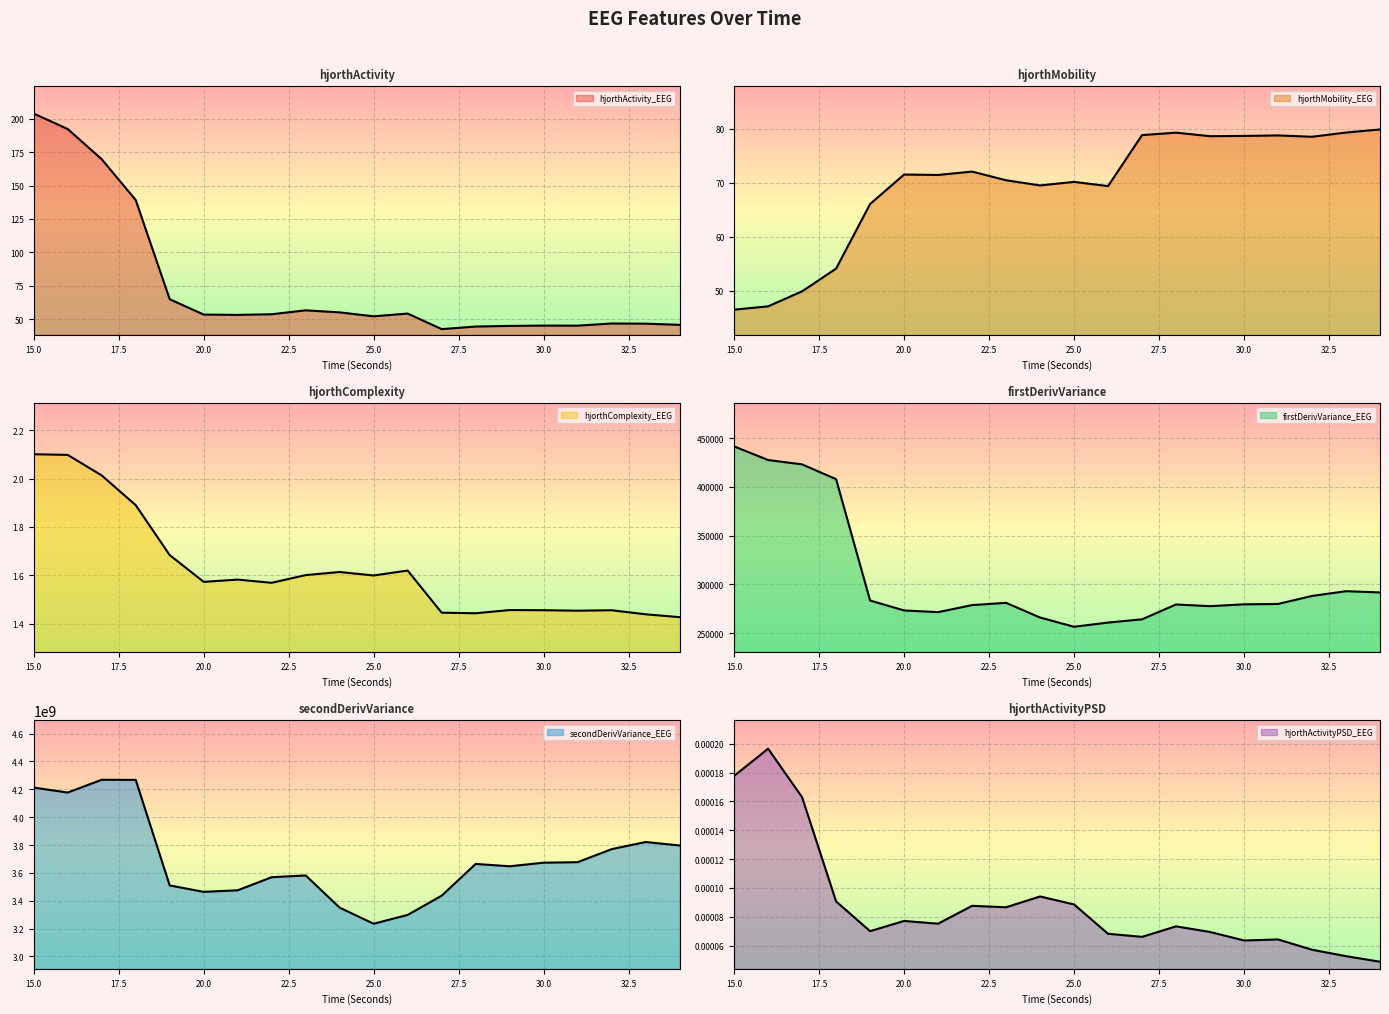

What is the difference between the highest and lowest values at 28?

3664494150.0